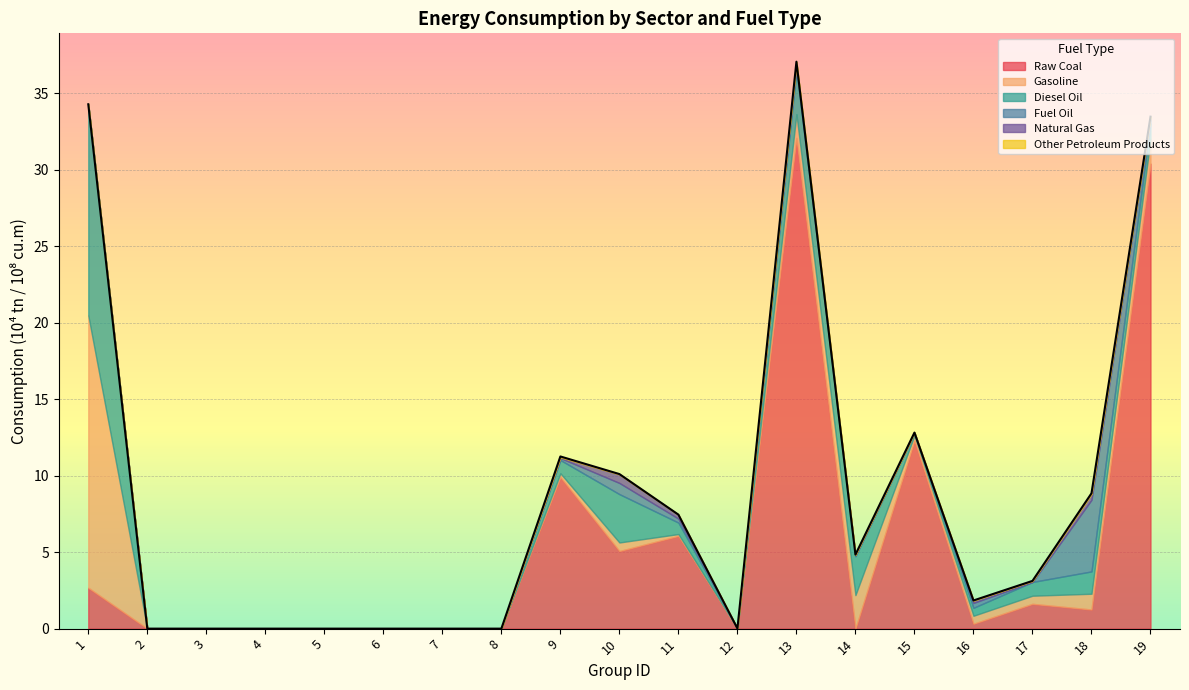

What is the greatest value displayed?

32.1